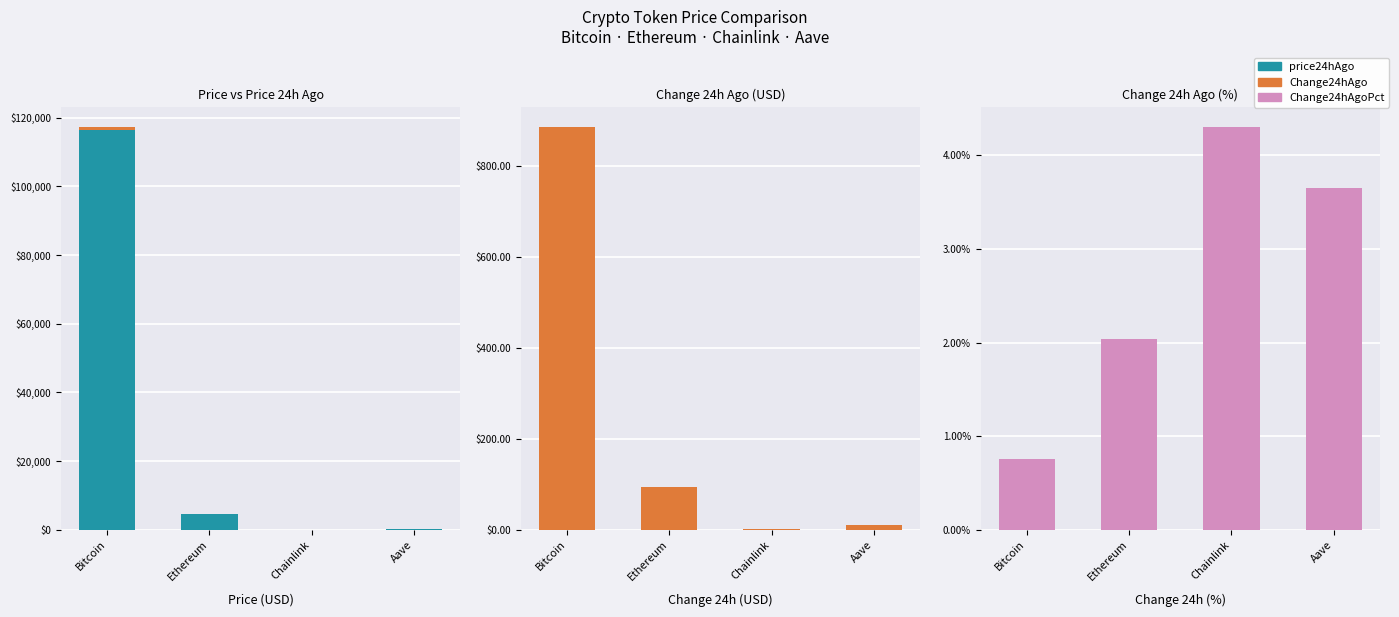

How many bars are there in total?

12